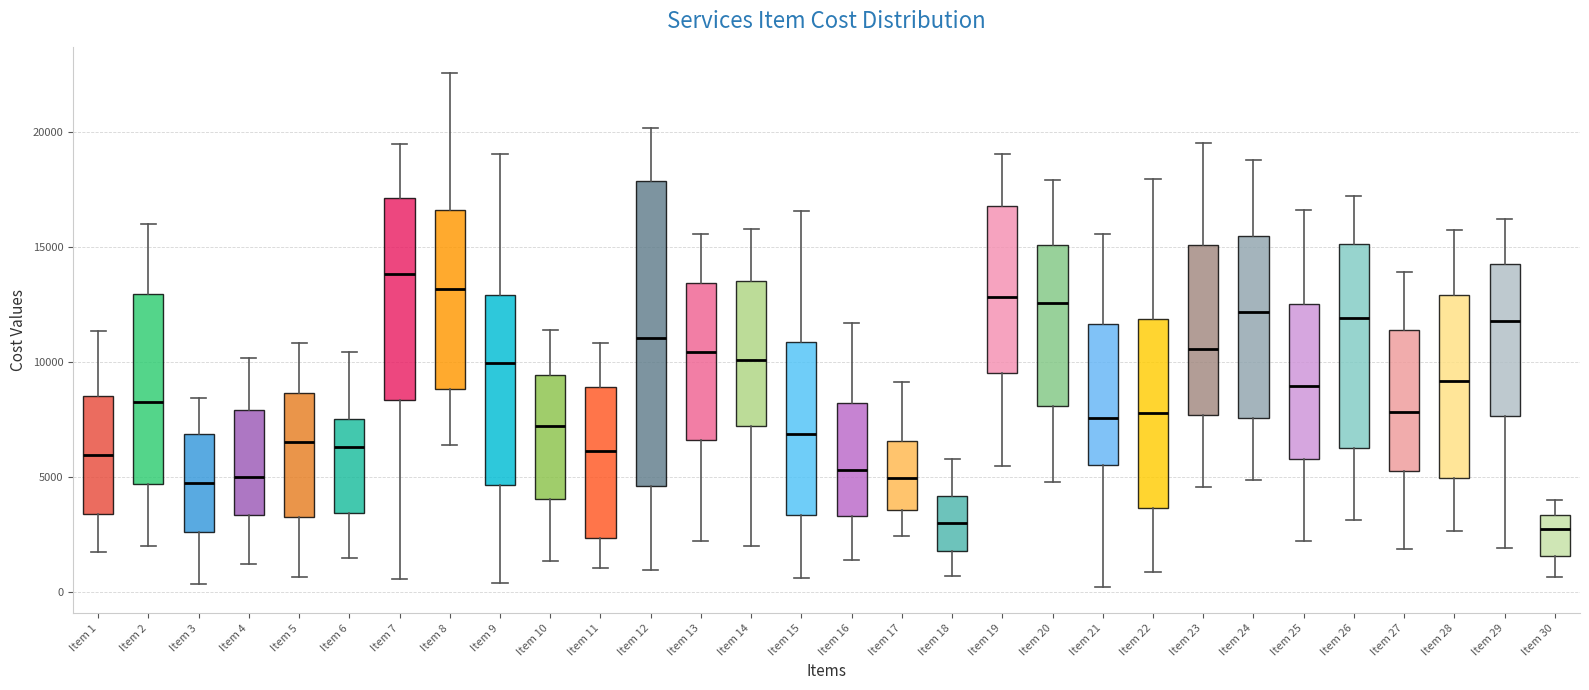

Which box has the highest median line?

Item 7